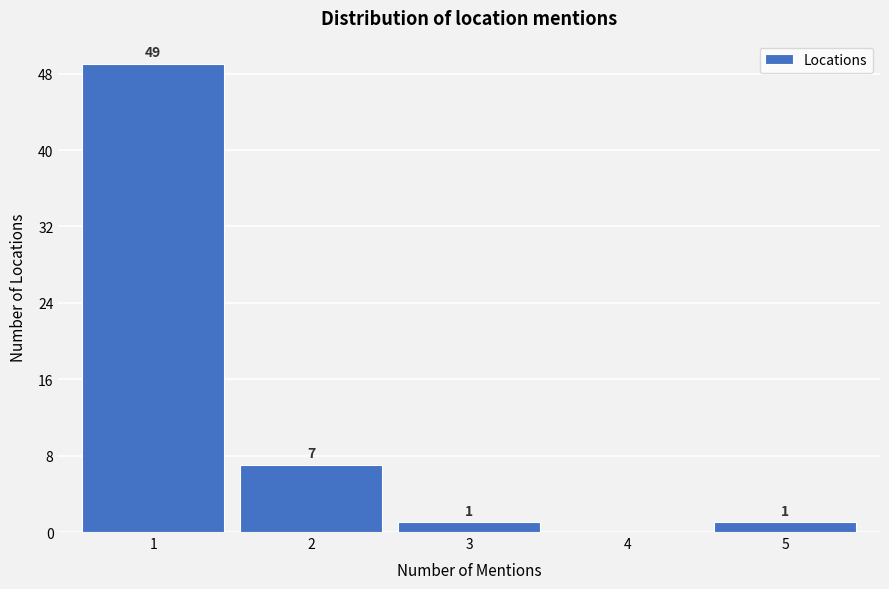

Over which range of the x-axis is the bar tallest?

0.5 to 1.5